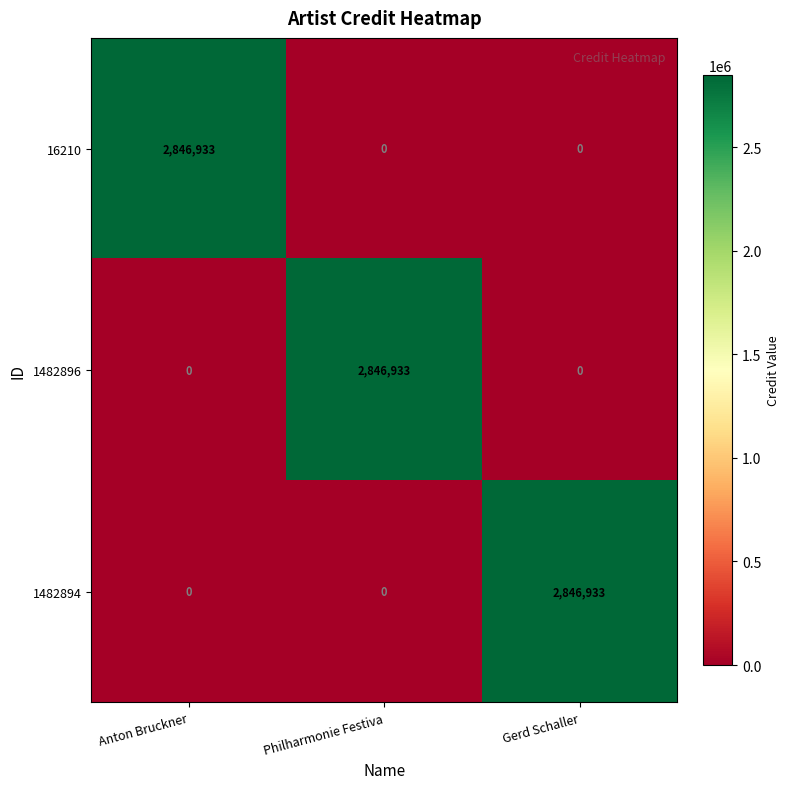

How many data points does each series have?

3